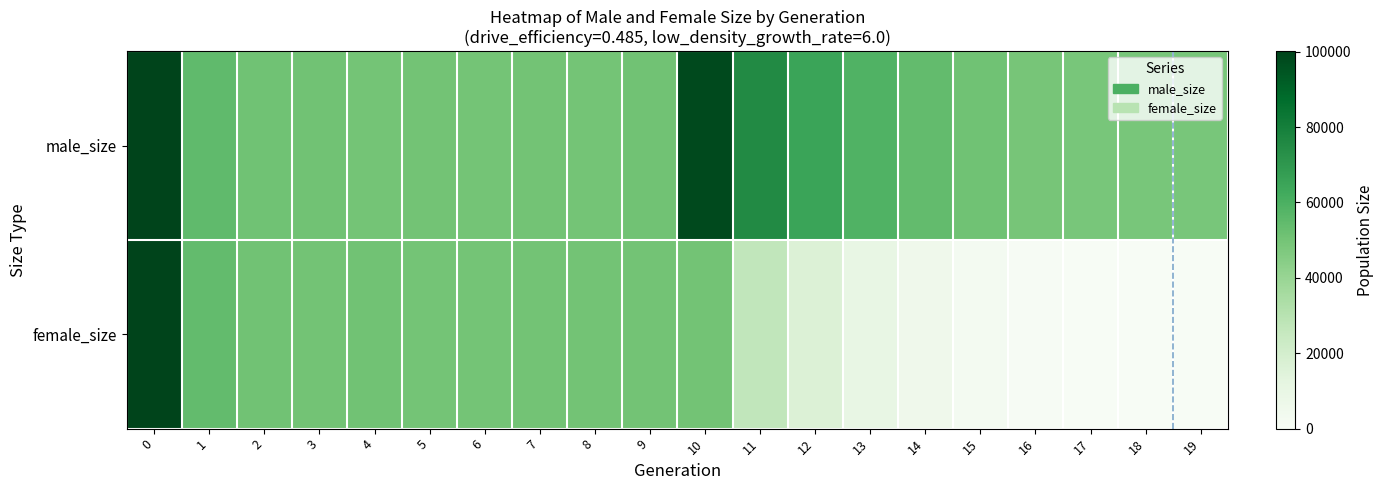

Reading left to right, what are all the values shown in this chart?

male_size: 0=99945	1=54849	2=51141	3=50544	4=49791	5=50326	6=50036	7=50108	8=49936	9=50506	10=98321	11=75215	12=65023	13=58710	14=54125	15=51075	16=49242	17=48578	18=48509	19=48500
female_size: 0=100126	1=54273	2=50509	3=50102	4=50628	5=49782	6=49986	7=50335	8=50378	9=50223	10=50438	11=26705	12=16305	13=10005	14=5710	15=2461	16=713	17=85	18=9	19=0